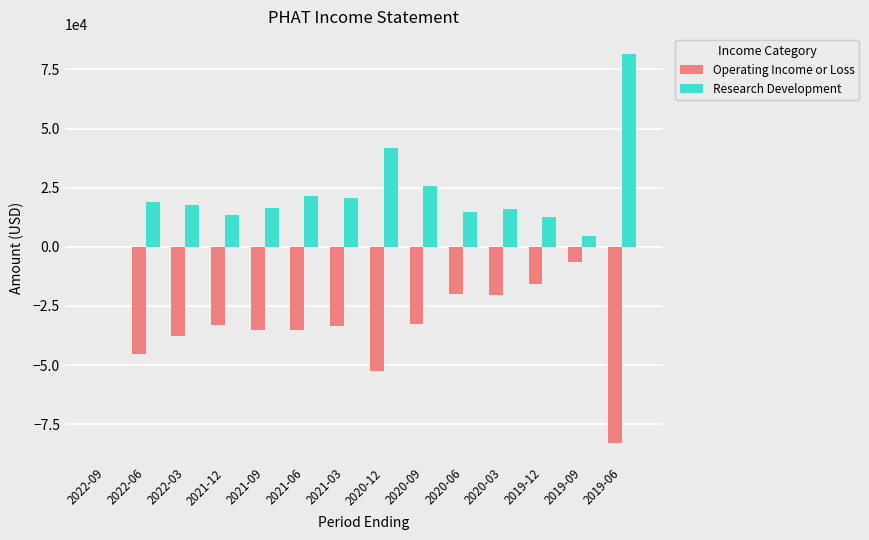

What is the average value of the Operating Income or Loss series?

-32207